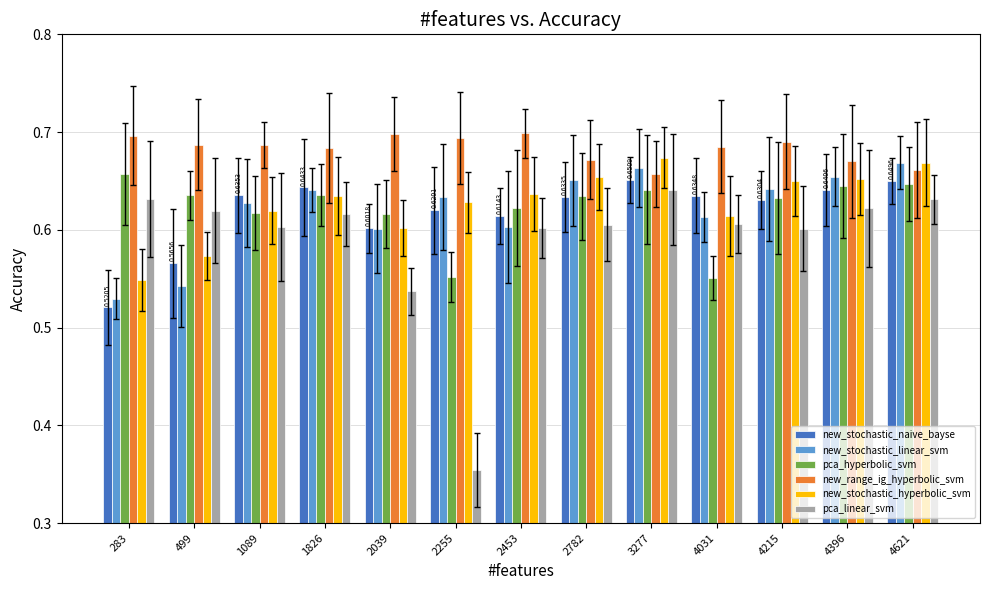

At how many categories does at least one series exceed 0?

13